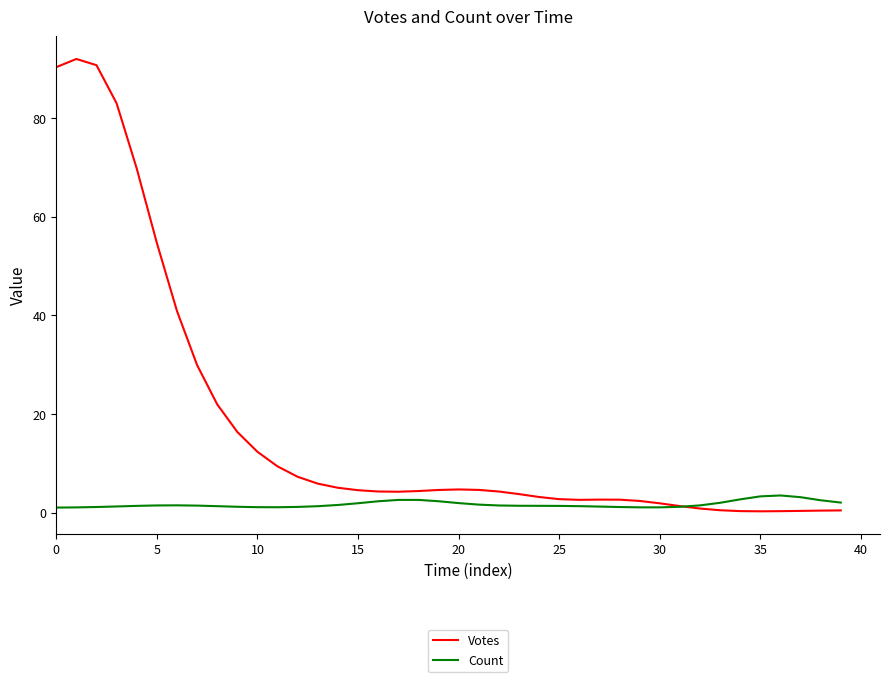

List the series in order of their peak value, highest first.

Votes, Count